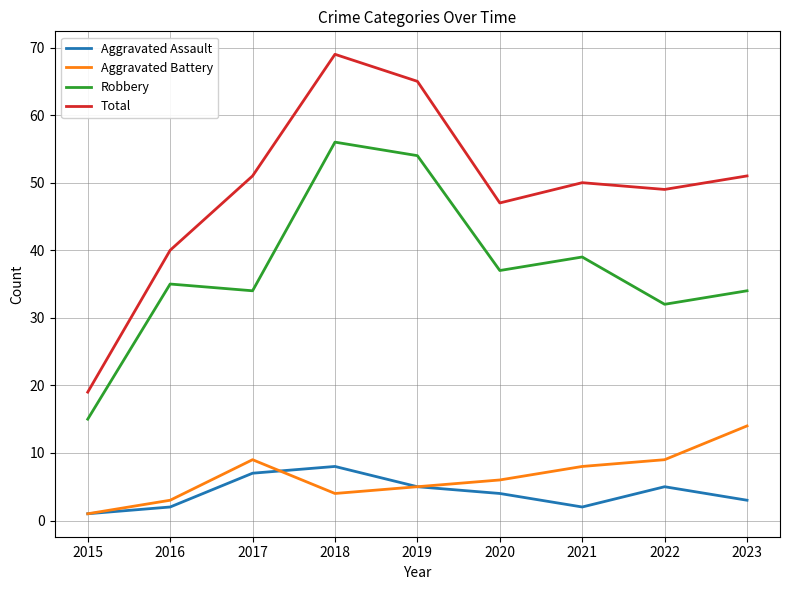

Which series has the largest total across all categories?

Total